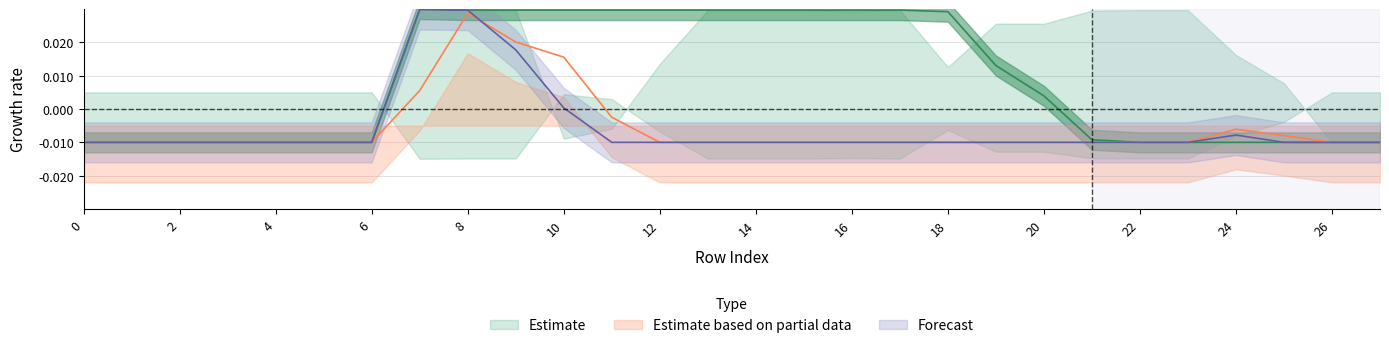

True or false: col_14 has a value of -0.0 at 20.

False